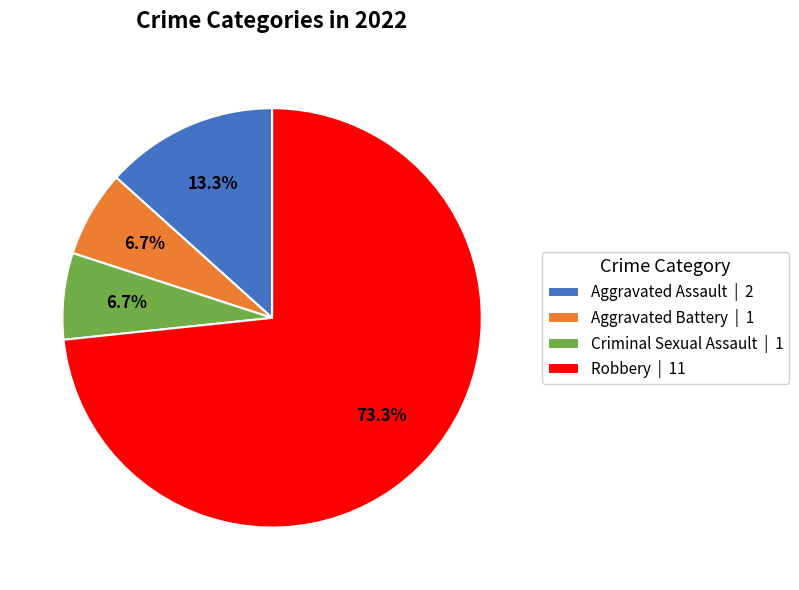

Do Aggravated Assault and Aggravated Battery together represent more than half of the pie?

No